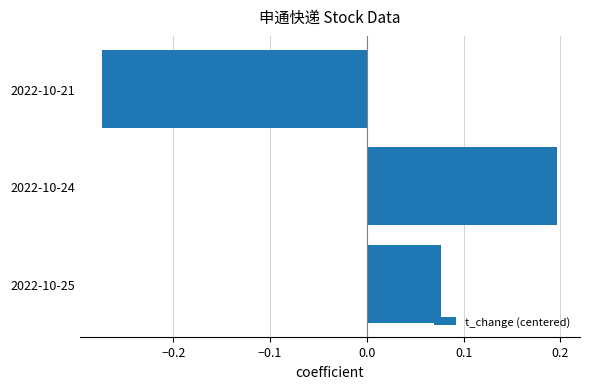

Which has a higher value, 2022-10-25 or 2022-10-21?

2022-10-25